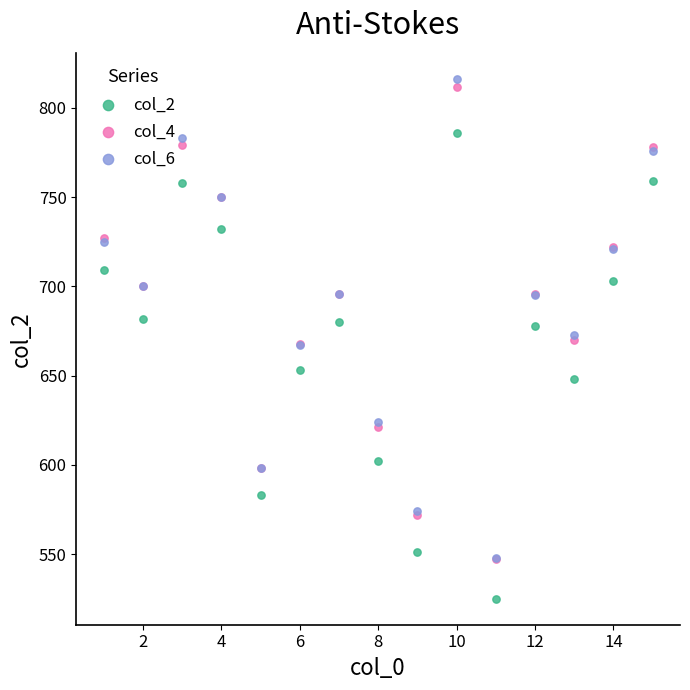

Which series reaches the maximum Y coordinate?

col_6